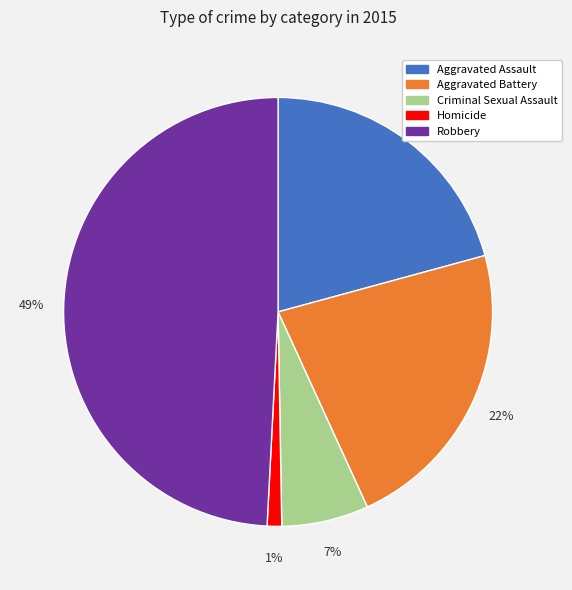

Is Homicide the majority of the pie?

No